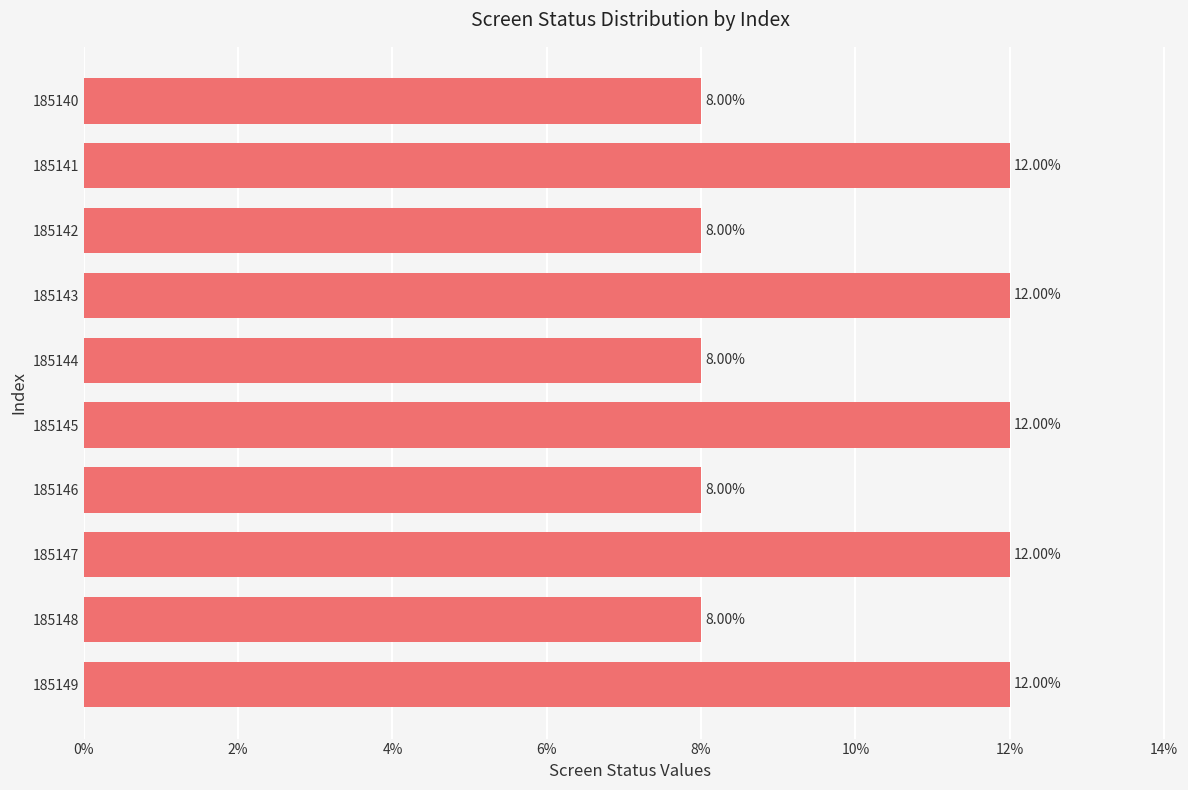

What is the sum of all values?

100